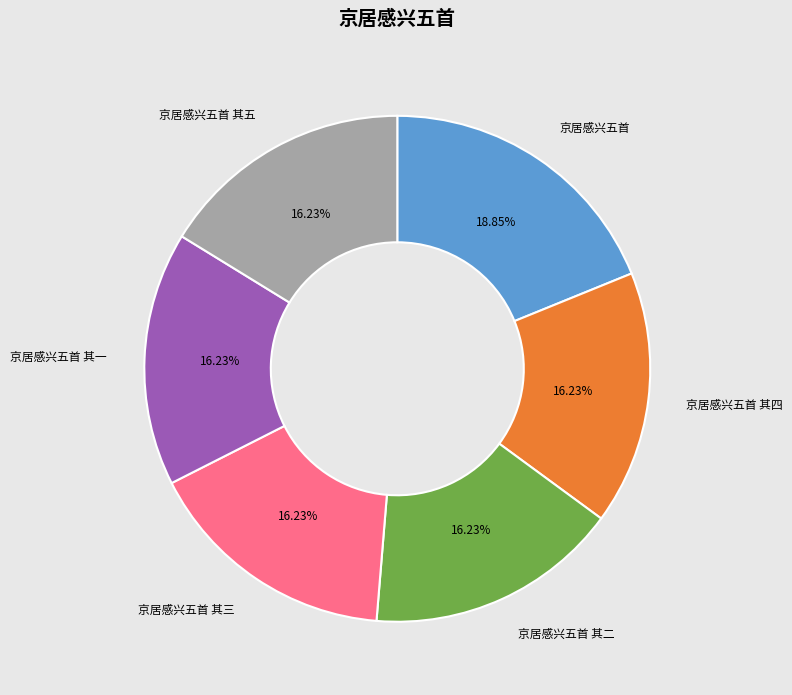

Is it true that 京居感兴五首 其四 is 3% of the pie?

False